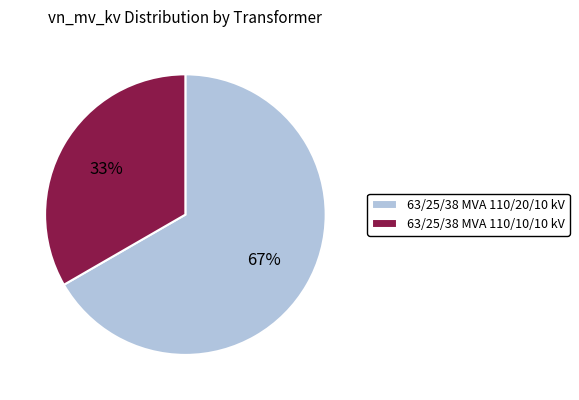

What percentage is the 63/25/38 MVA 110/10/10 kV slice, to the nearest percent?

33%